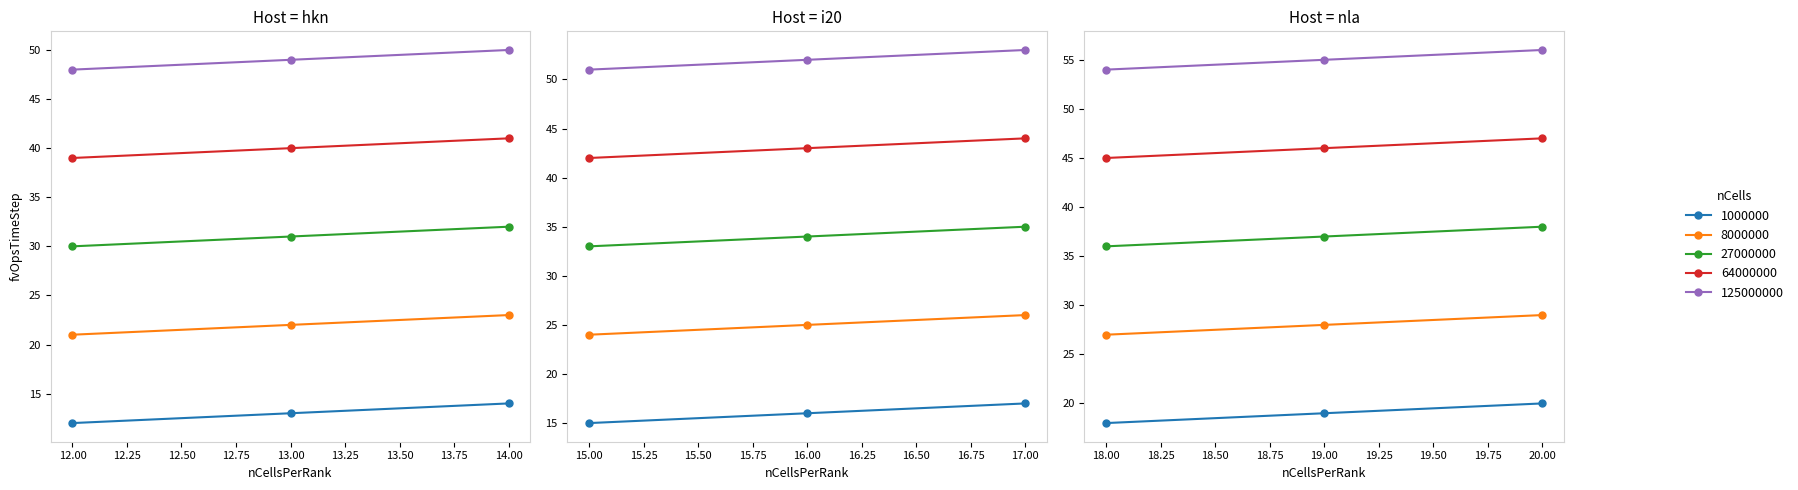

What is the difference between the 8000000 values at 17 and 12?

5